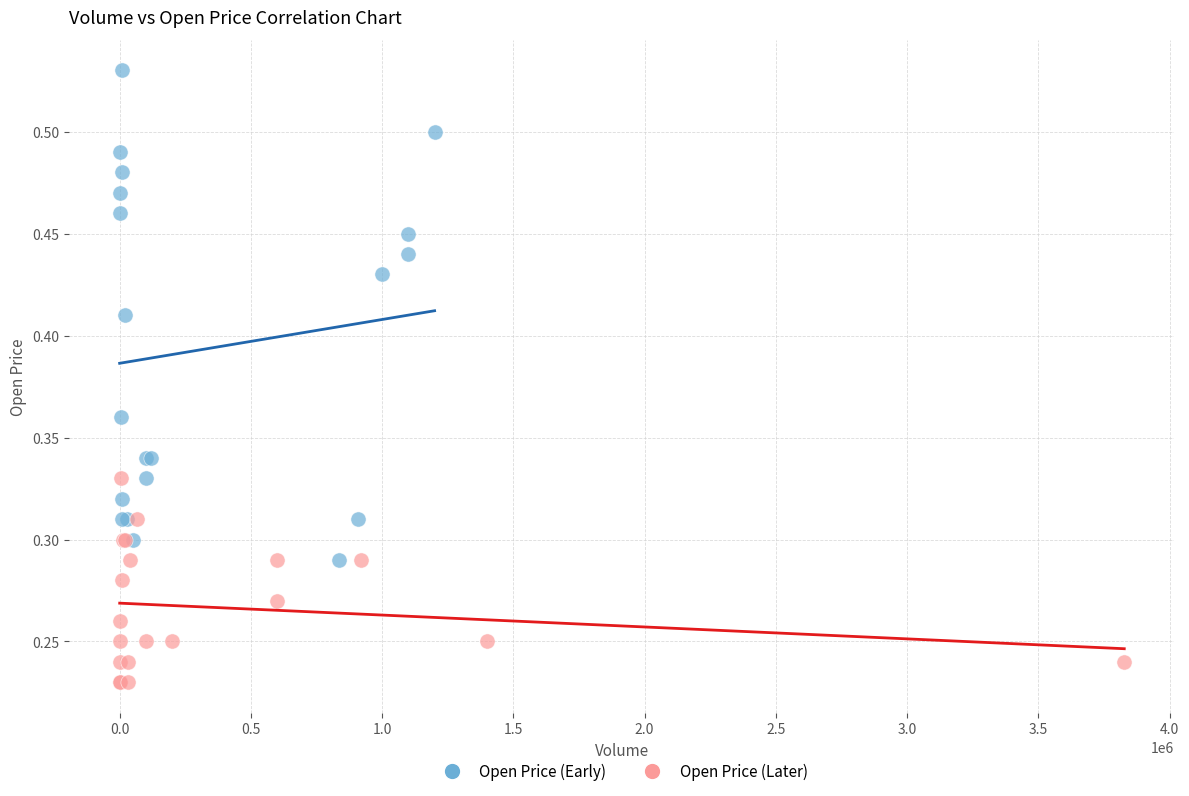

Which series reaches the minimum Y coordinate?

Open Price (Later)